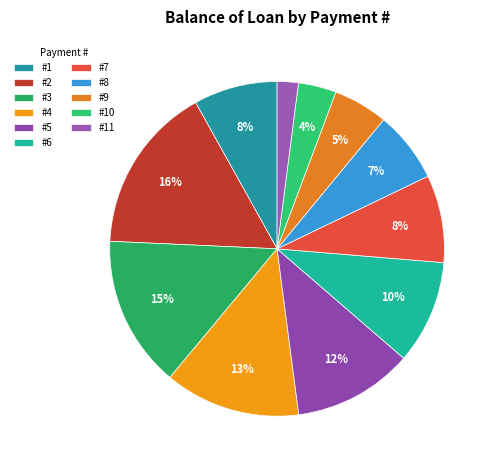

How many slices are in this pie chart?

11